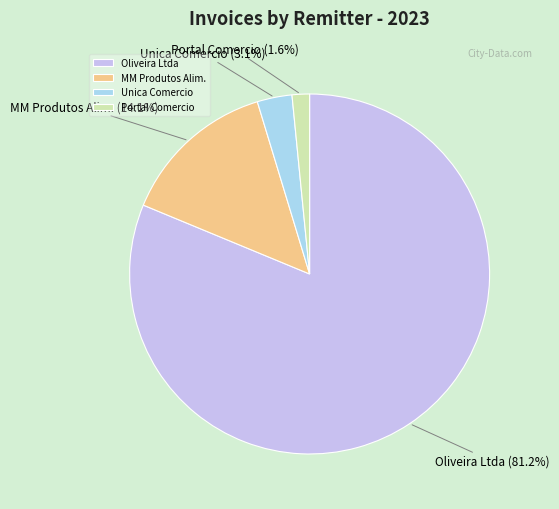

Which slice is the smallest?

Portal Comercio